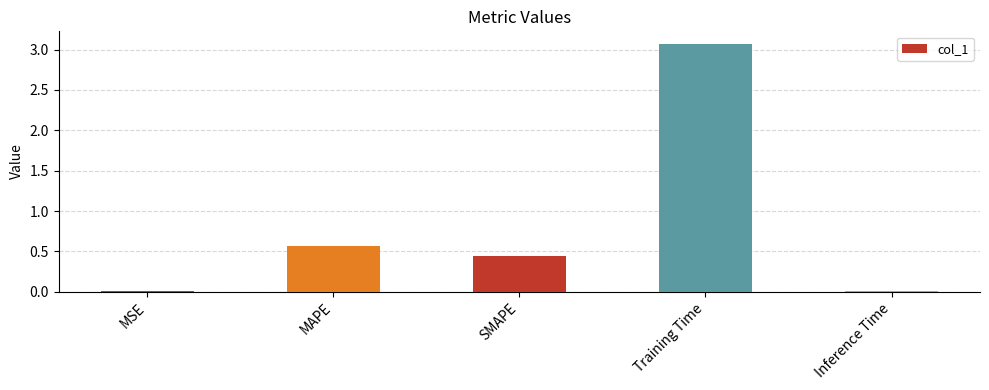

What is the difference between the values at Training Time and MAPE?

2.5